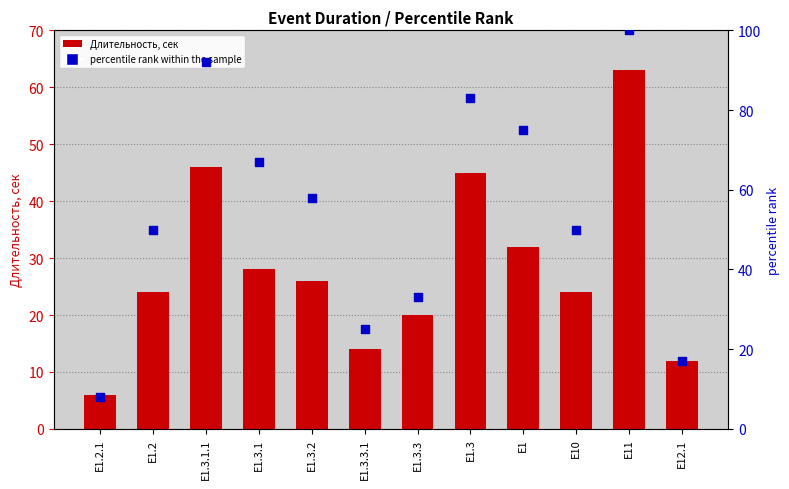

At how many categories does at least one series exceed 33?

8